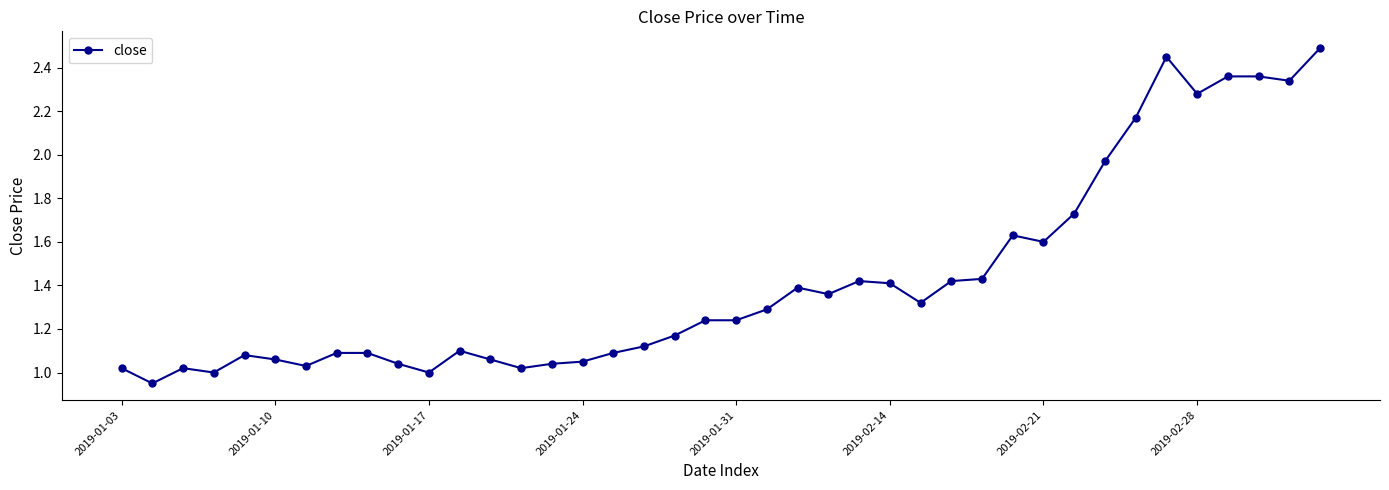

What is the sum of all values?

56.9